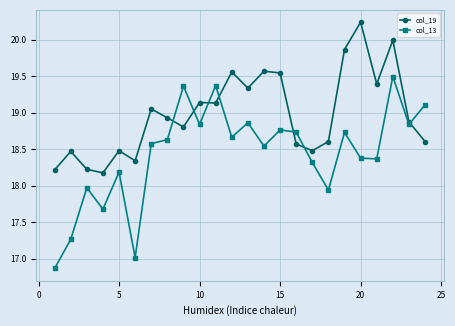

True or false: col_13 has more than 2 points higher than both neighbors.

True